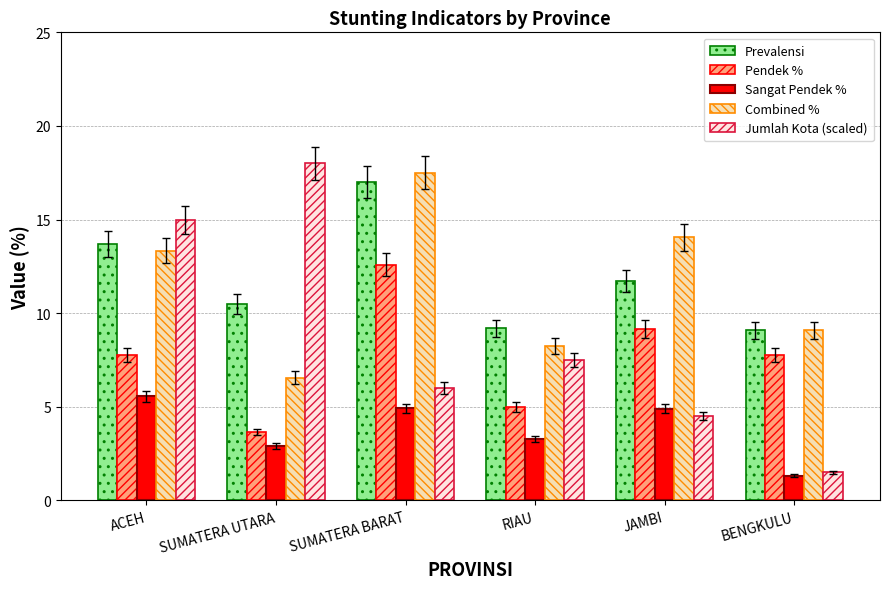

What is the sum of the Sangat Pendek % values at ACEH and BENGKULU?

6.9